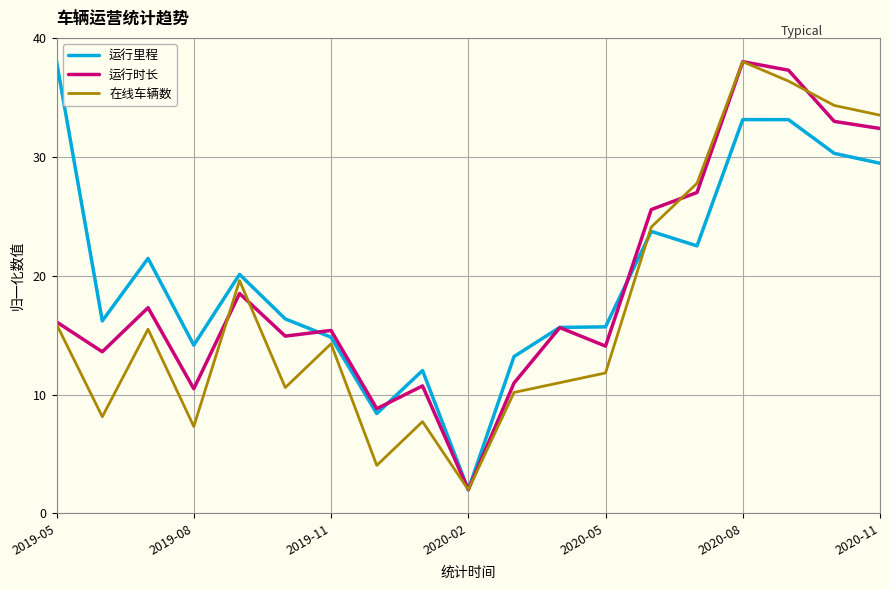

What is the smallest value displayed?

2.0